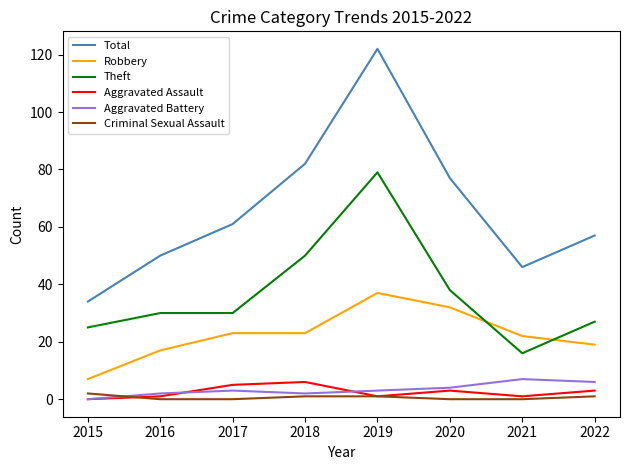

Which series has the widest spread of values?

Total